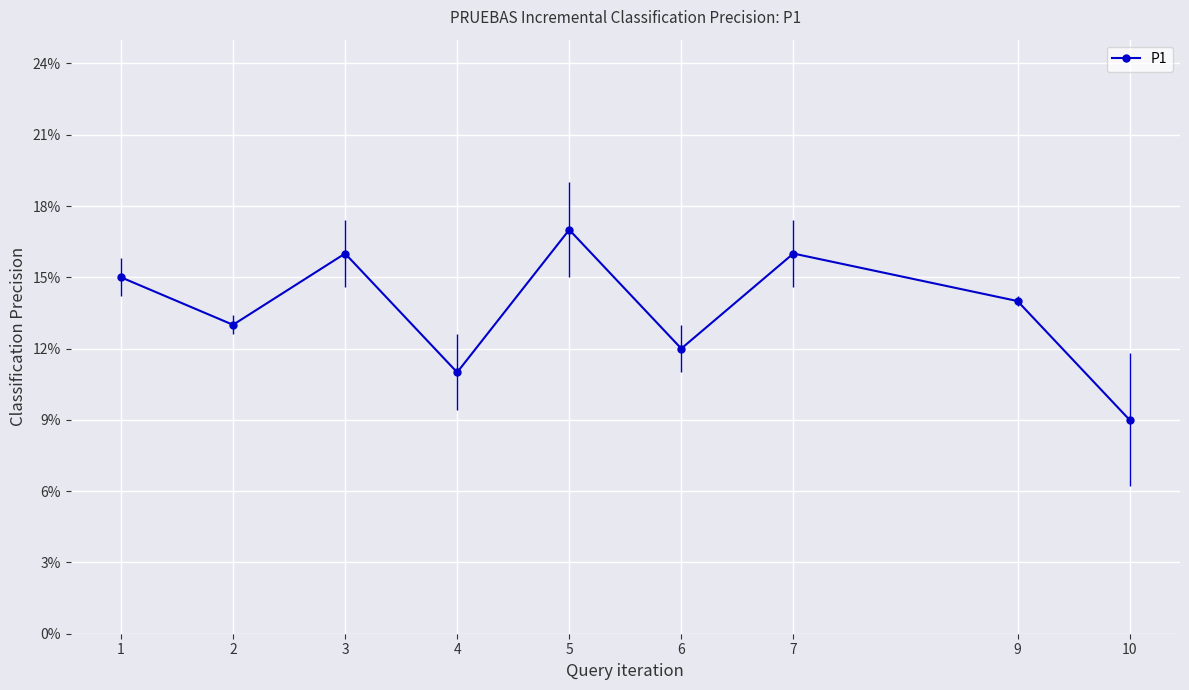

What is the value of the 2nd point from the left?

13